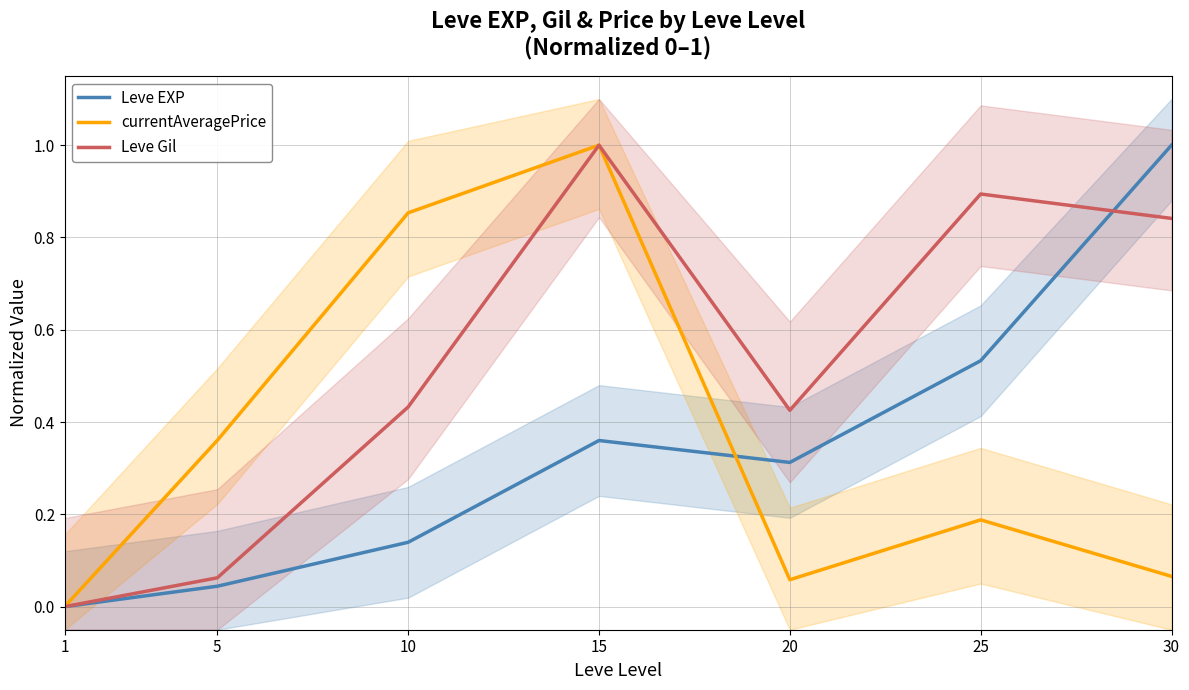

List the labels in order of Leve Gil value, largest first.

15, 25, 30, 10, 20, 5, 1